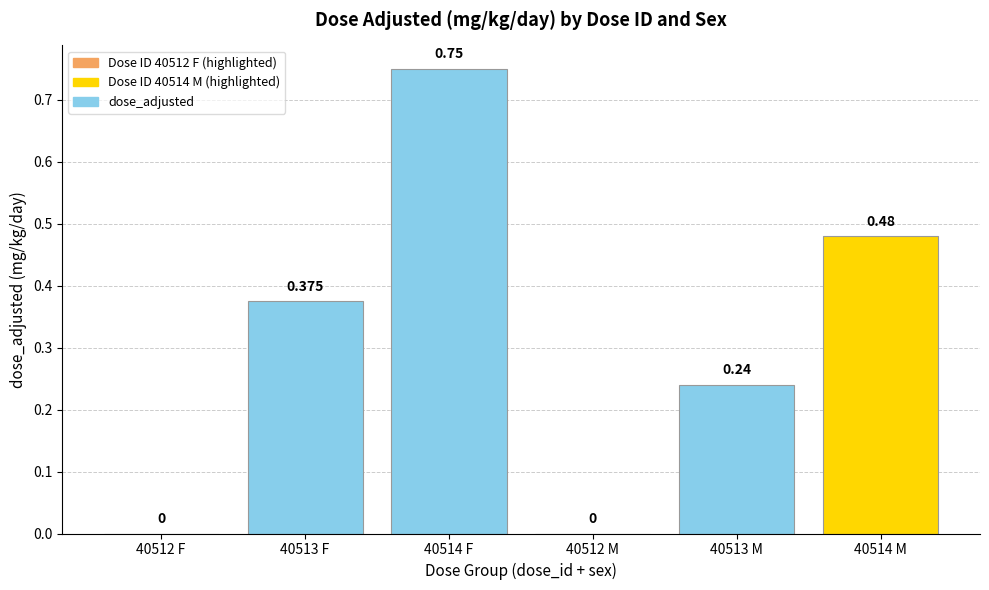

What is the approximate value at 40513 M?

0.2